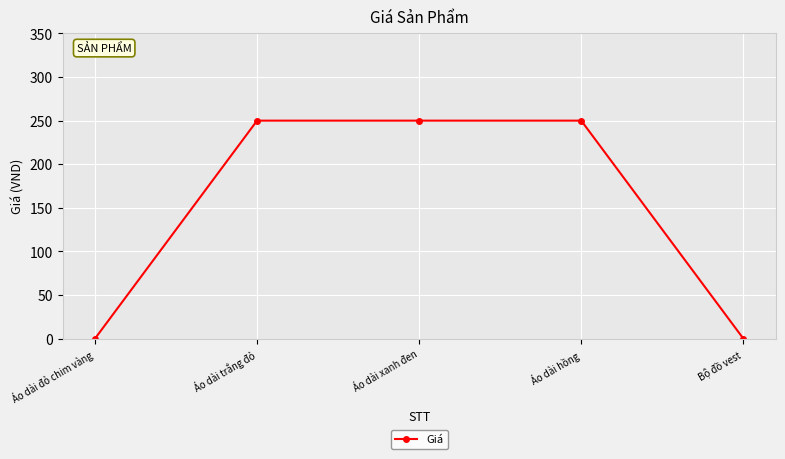

Reading left to right, what are all the values shown in this chart?

0	250	250	250	0